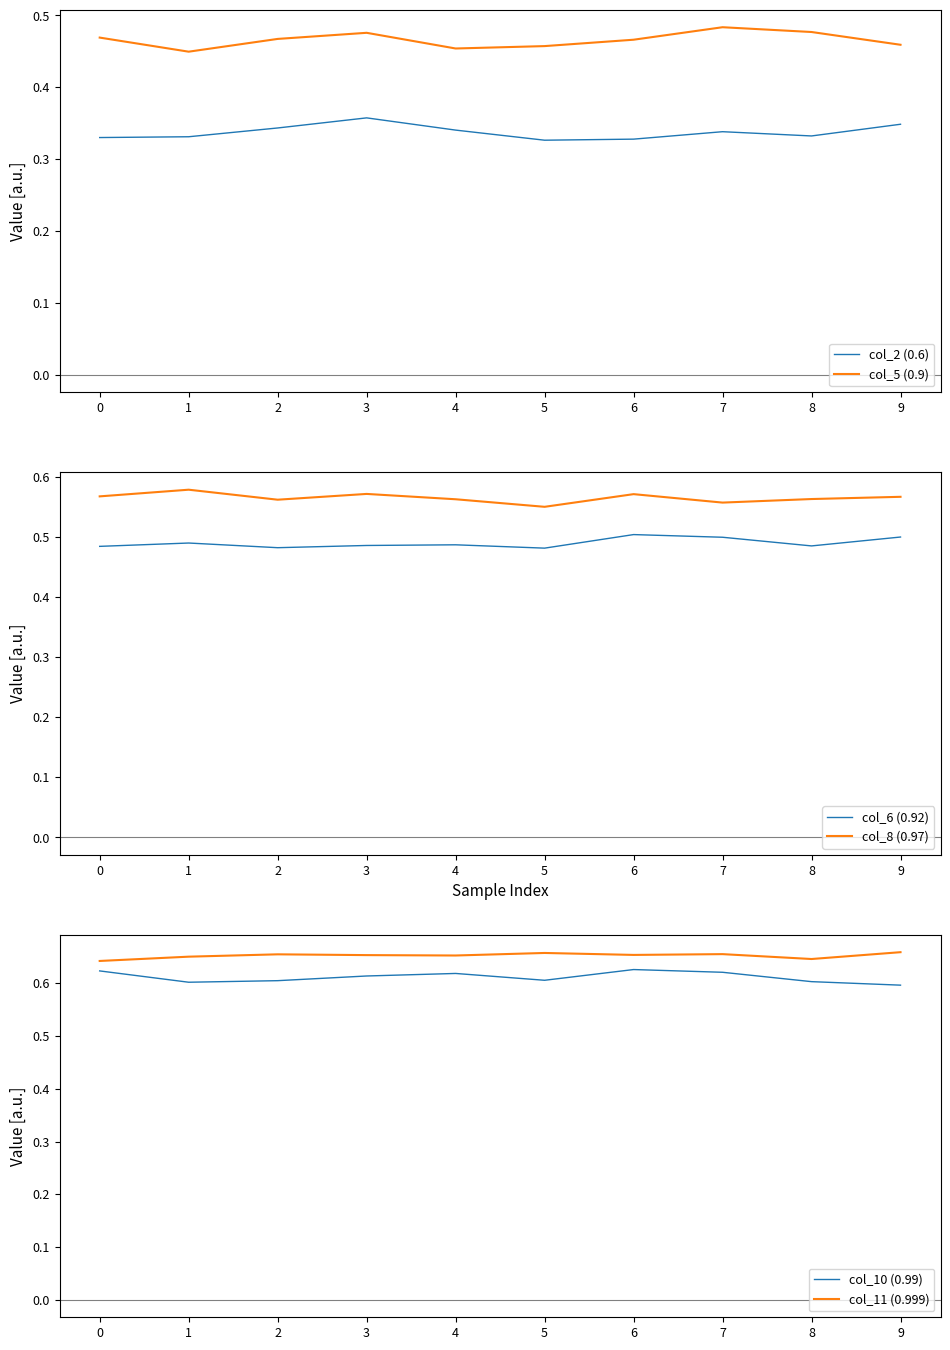

What is the sum of all col_8 (0.97) values?

5.7